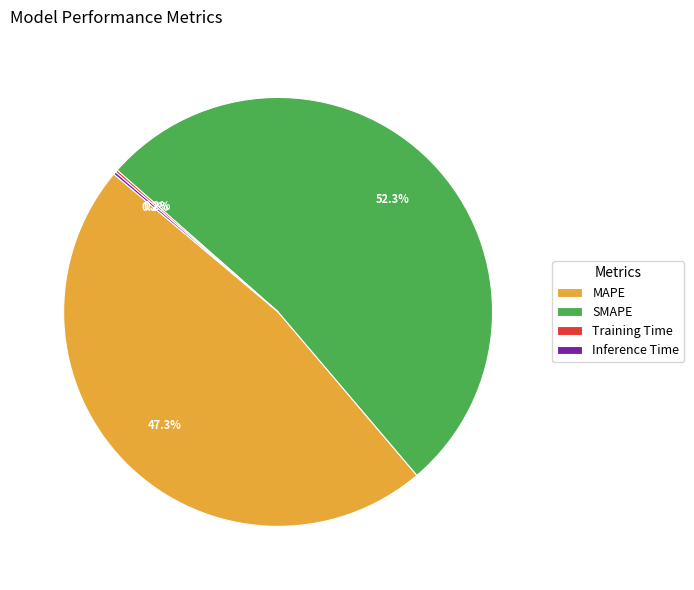

What is the total percentage of MAPE and SMAPE?

99.6%